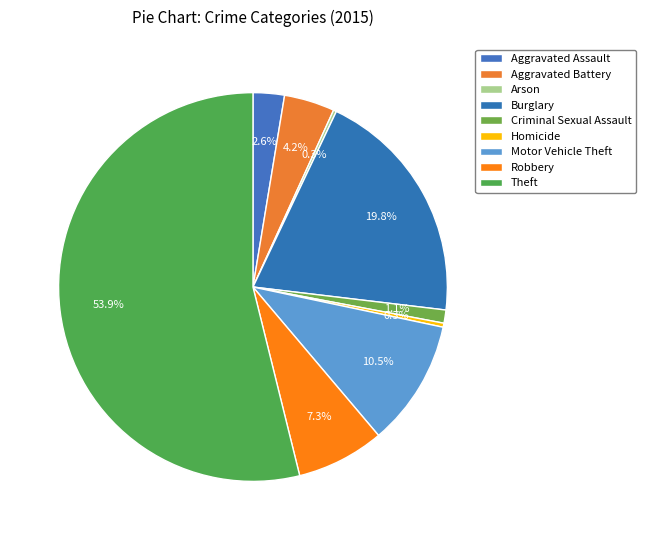

To the nearest percent, what percentage of the pie is Aggravated Battery?

4%